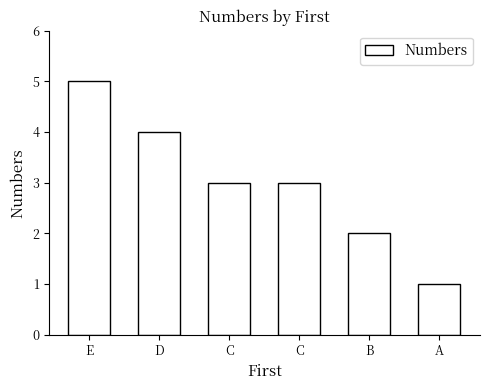

List the labels in order of value, largest first.

E, D, C, C, B, A